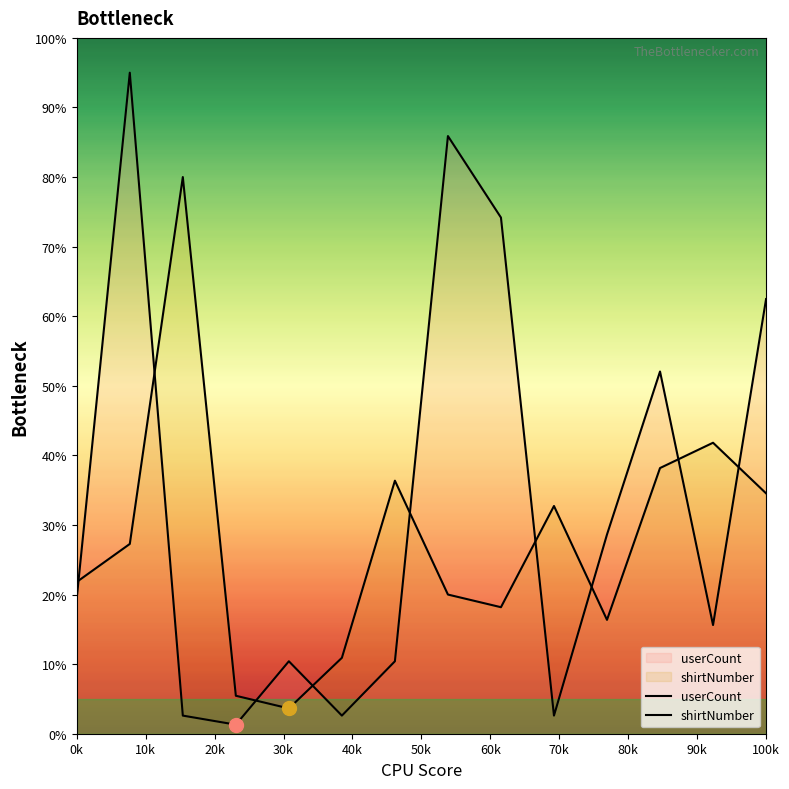

Does the chart have visible grid lines?

No